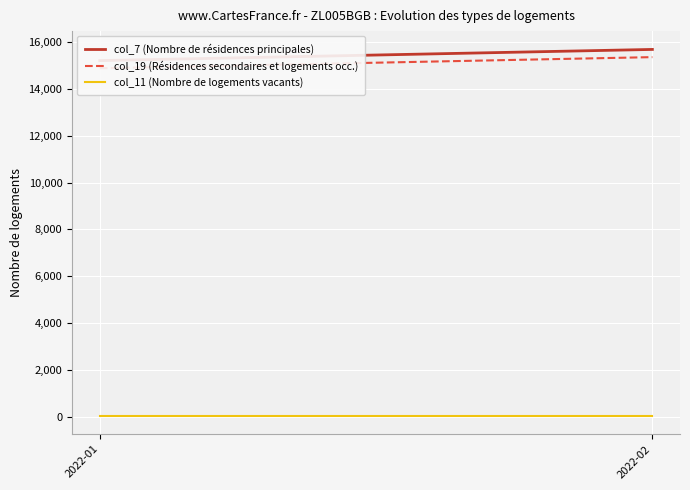

True or false: col_11 (Nombre de logements vacants) has a value of 35 at 2022-01.

True